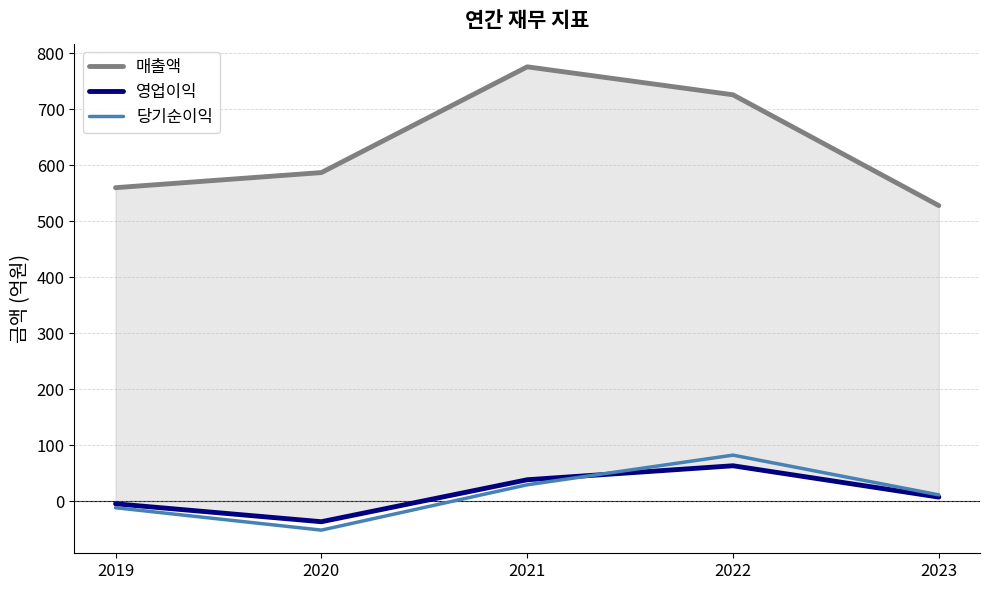

What is the value of the 매출액 point at the 3rd from the left?

776